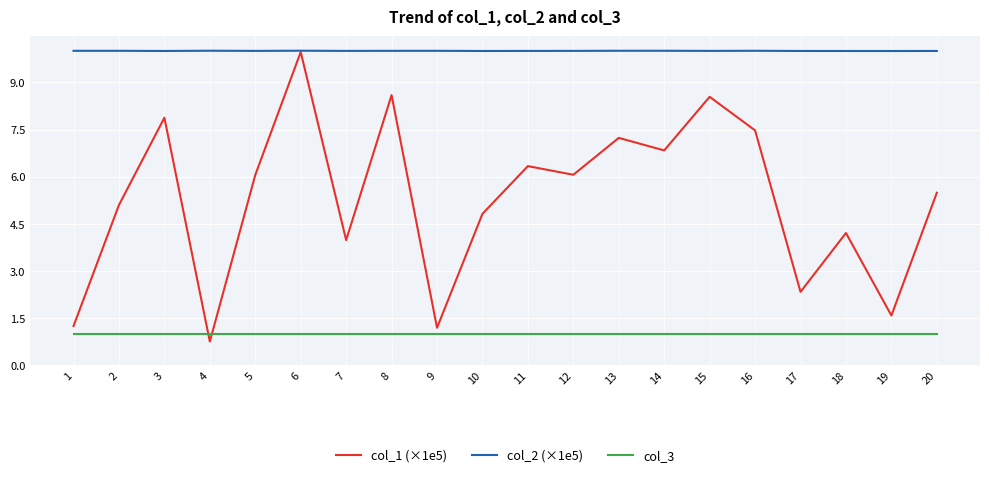

Reading left to right, list all the values displayed in this chart.

col_1 (×1e5): 1.2	5.1	7.9	0.8	6.1	10.0	4.0	8.6	1.2	4.8	6.3	6.1	7.2	6.8	8.5	7.5	2.3	4.2	1.6	5.5
col_2 (×1e5): 10.0	10.0	10.0	10.0	10.0	10.0	10.0	10.0	10.0	10.0	10.0	10.0	10.0	10.0	10.0	10.0	10.0	10.0	10.0	10.0
col_3: 1.0	1.0	1.0	1.0	1.0	1.0	1.0	1.0	1.0	1.0	1.0	1.0	1.0	1.0	1.0	1.0	1.0	1.0	1.0	1.0